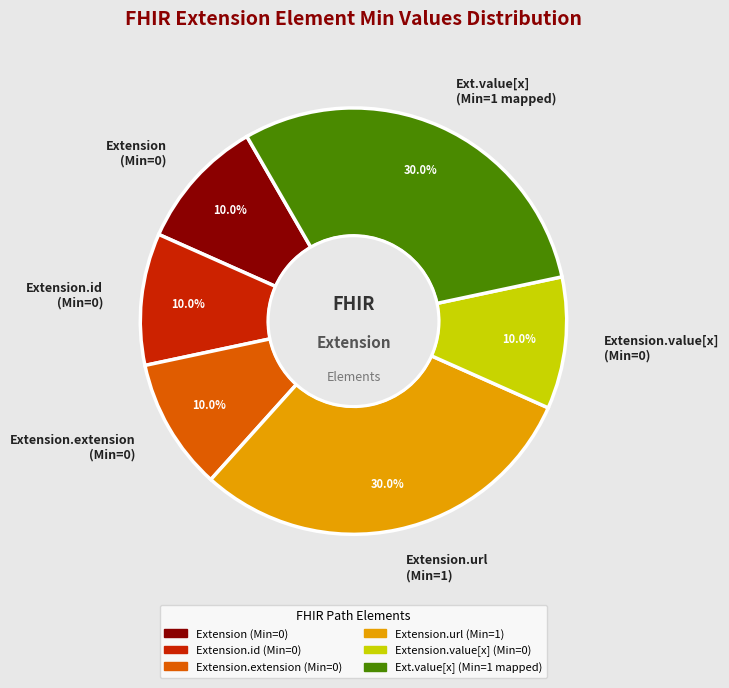

Combined, what portion of the pie is Extension (Min=0) and Ext.value[x] (Min=1 mapped)?

40.0%